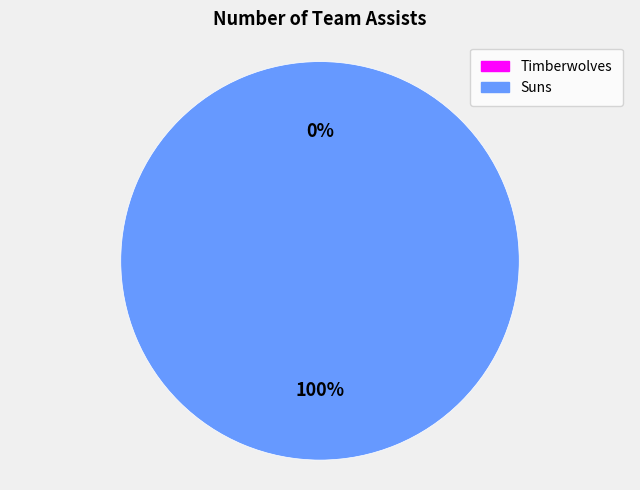

Which slice is the smallest?

Timberwolves